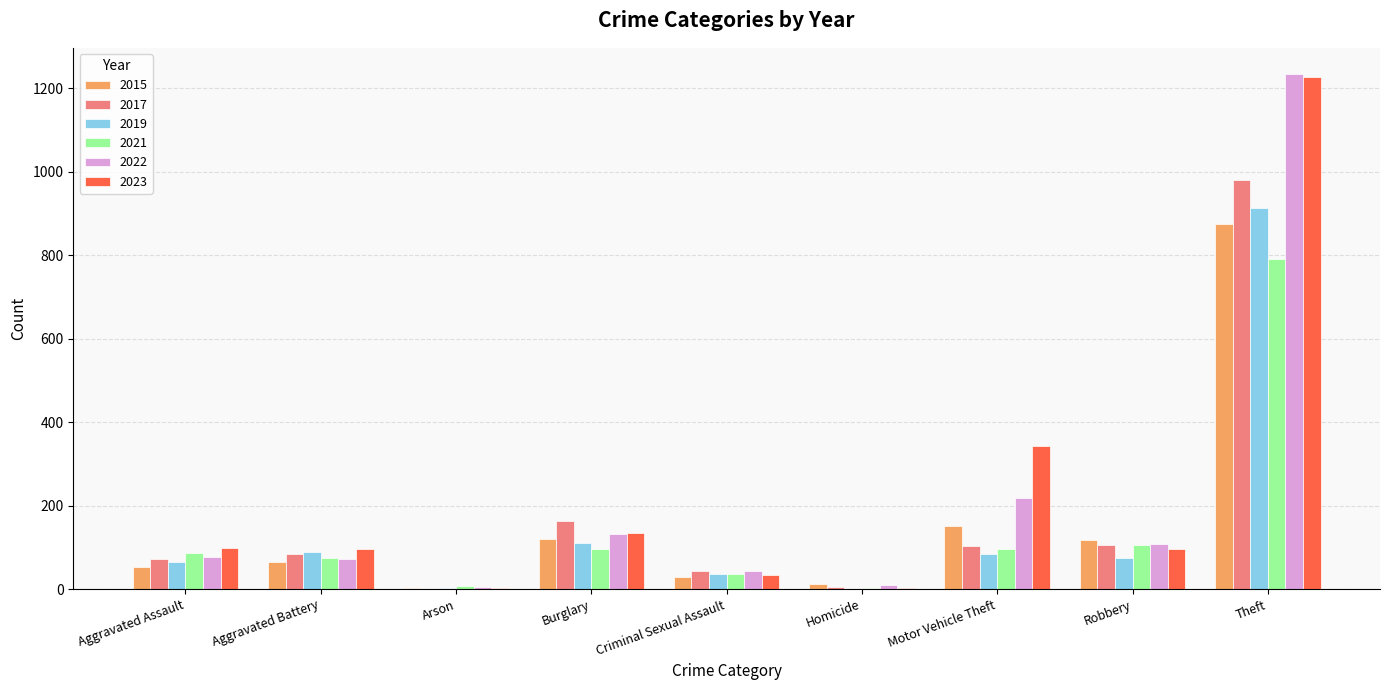

Which category has the highest value across all series?

Theft